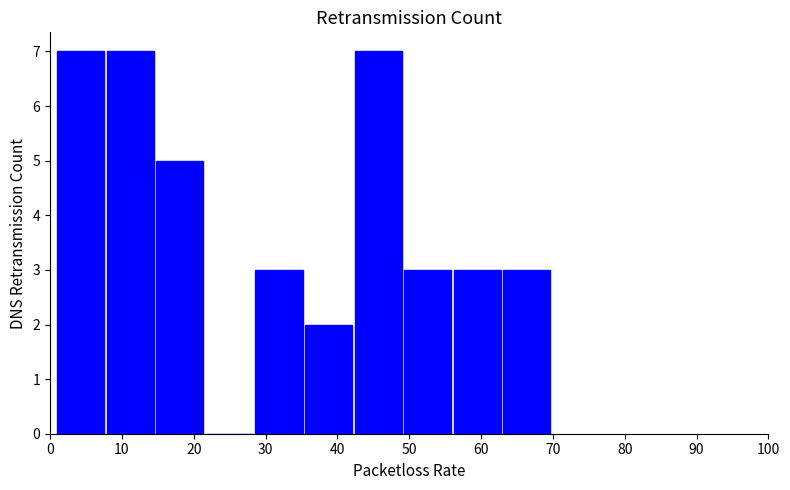

Reading left to right, transcribe this chart: for each bar, give the range it covers on the x-axis and its height. Neither the bar edges nor the heights are printed on the chart, so give them approximately, as read against the axes.

1.0 to 7.9: 7
7.9 to 14.8: 7
14.8 to 21.7: 5
21.7 to 28.6: 0
28.6 to 35.5: 3
35.5 to 42.4: 2
42.4 to 49.3: 7
49.3 to 56.2: 3
56.2 to 63.1: 3
63.1 to 70.0: 3